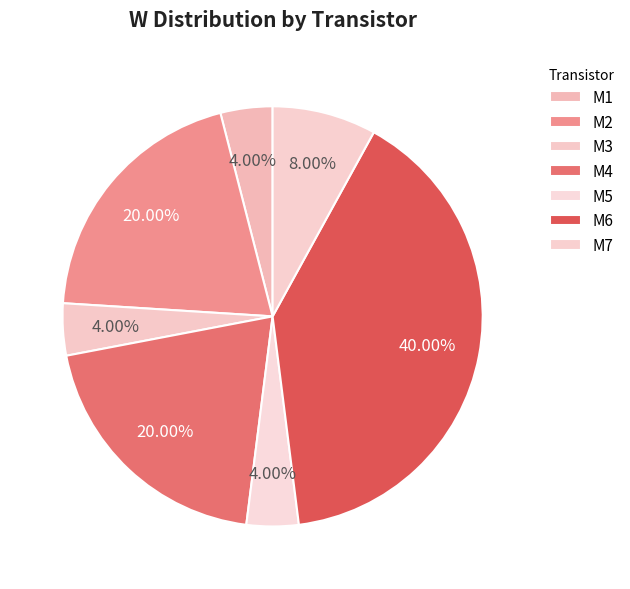

How many slices are in this pie chart?

7